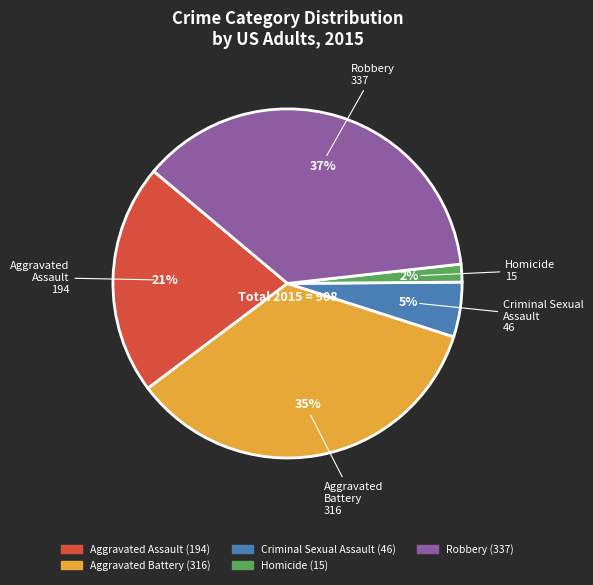

Which has a higher value, Criminal Sexual Assault or Homicide?

Criminal Sexual Assault